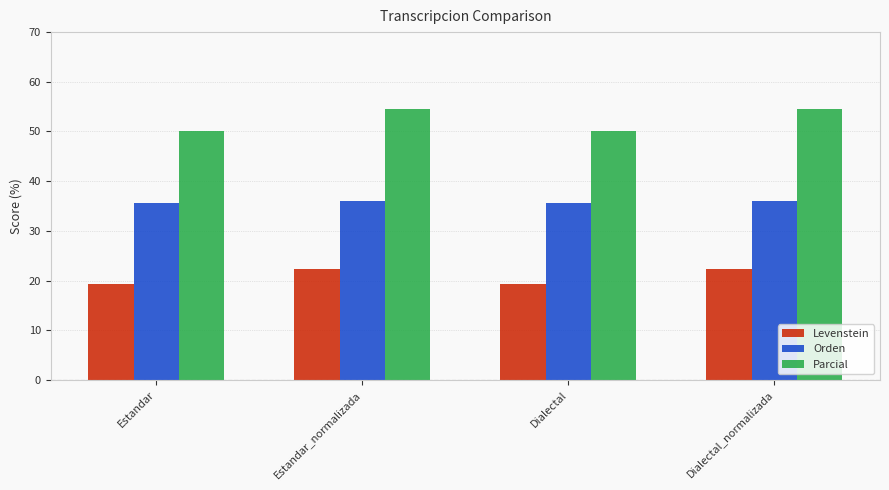

How many bars are there in total?

12